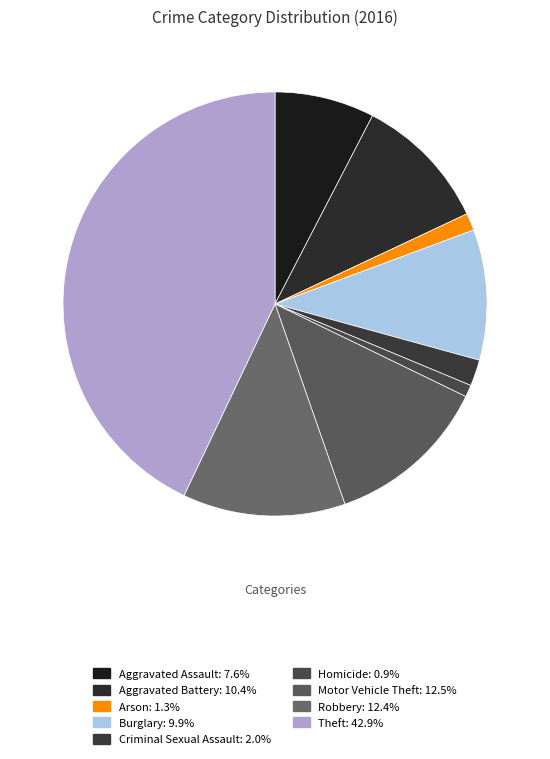

Is there any slice that represents more than half of the pie?

No